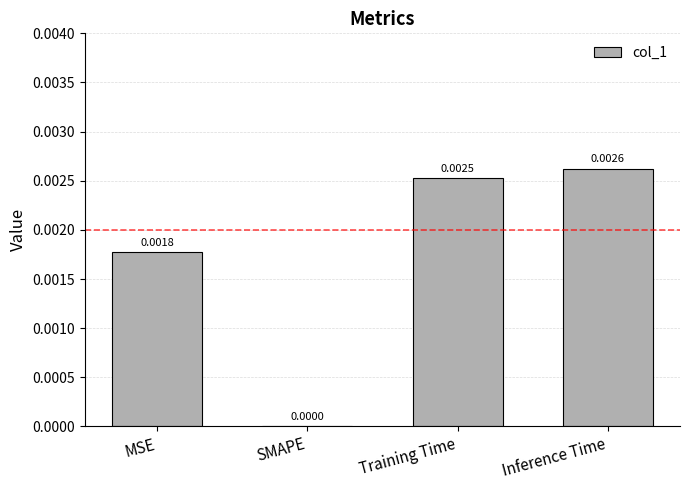

Does the chart contain stacked bars?

No